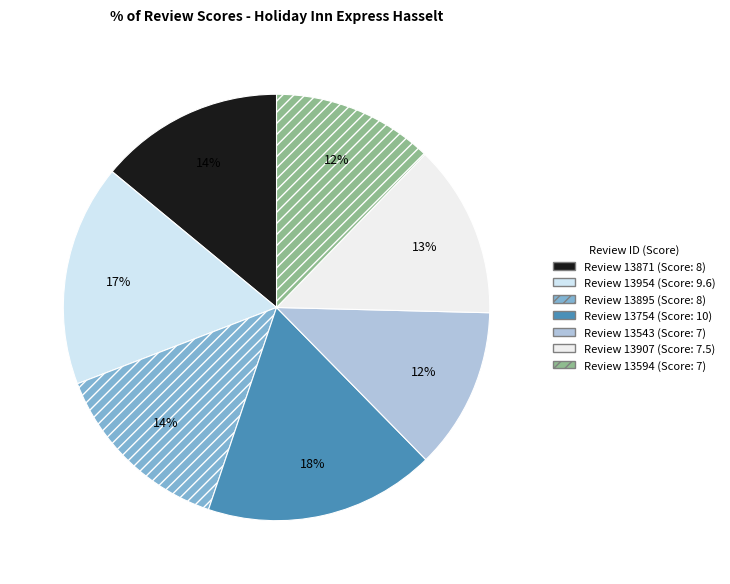

How many slices are in this pie chart?

7